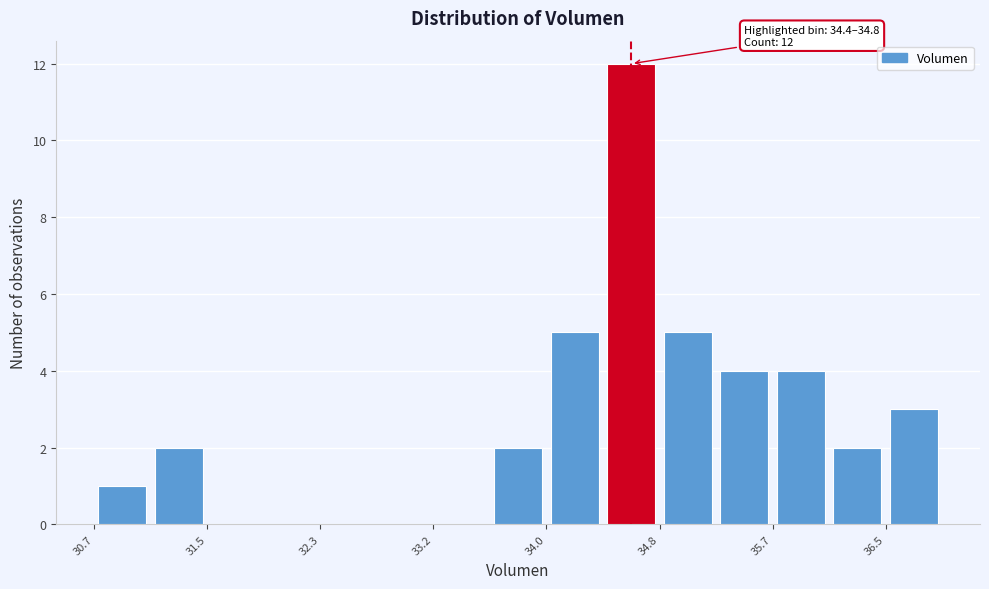

Which range on the x-axis has the tallest bar?

34.4 to 34.8